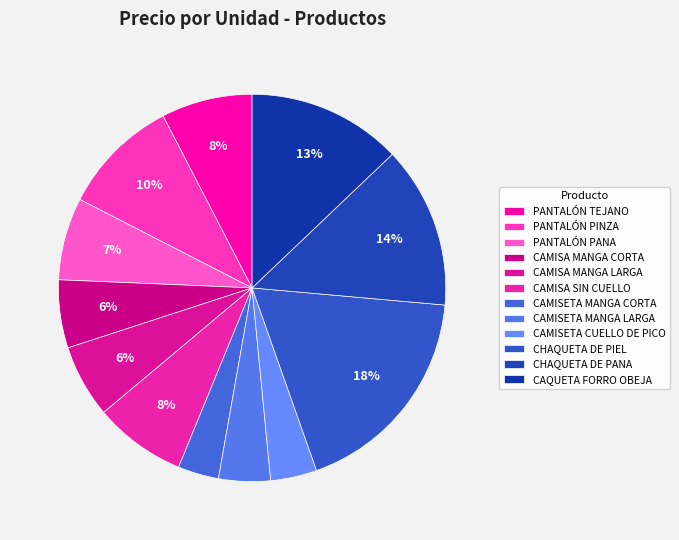

To the nearest percent, what is the difference between the largest and smallest slice percentages?

15%